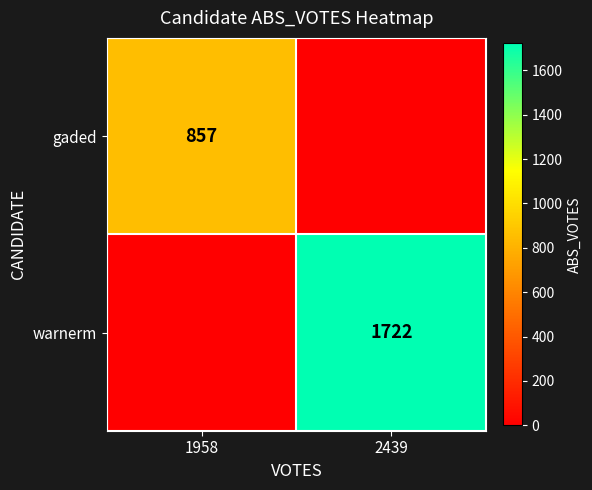

Is it true that gaded equals 857 at 1958?

True